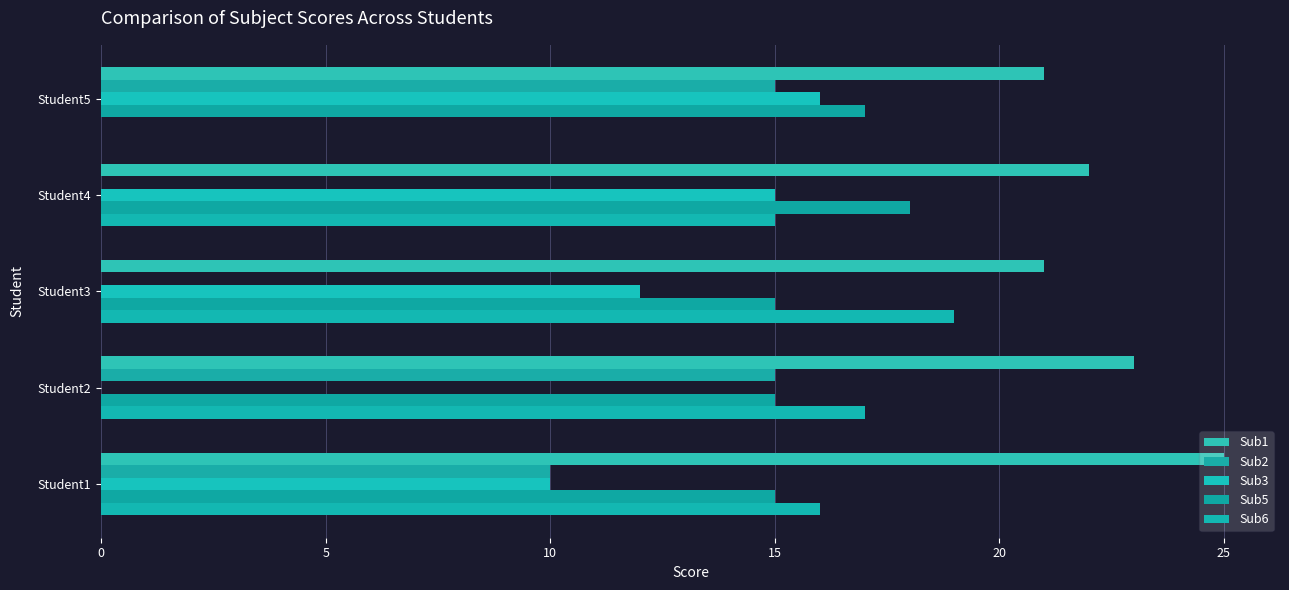

How many series are shown in this chart?

5